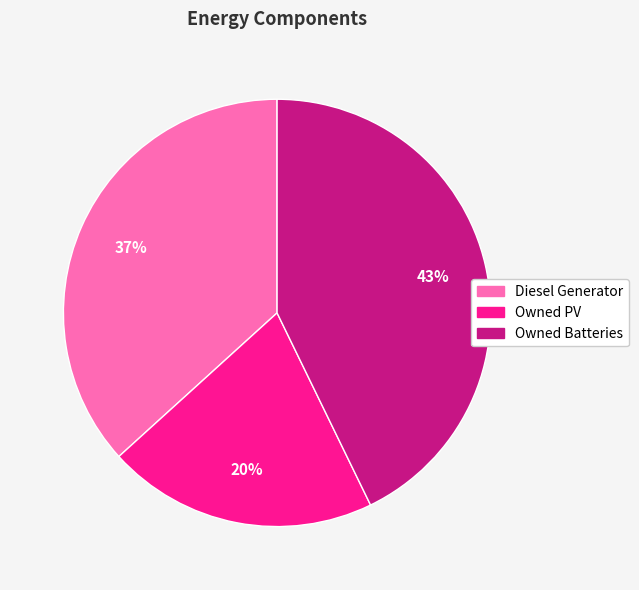

Is there any slice that represents more than half of the pie?

No